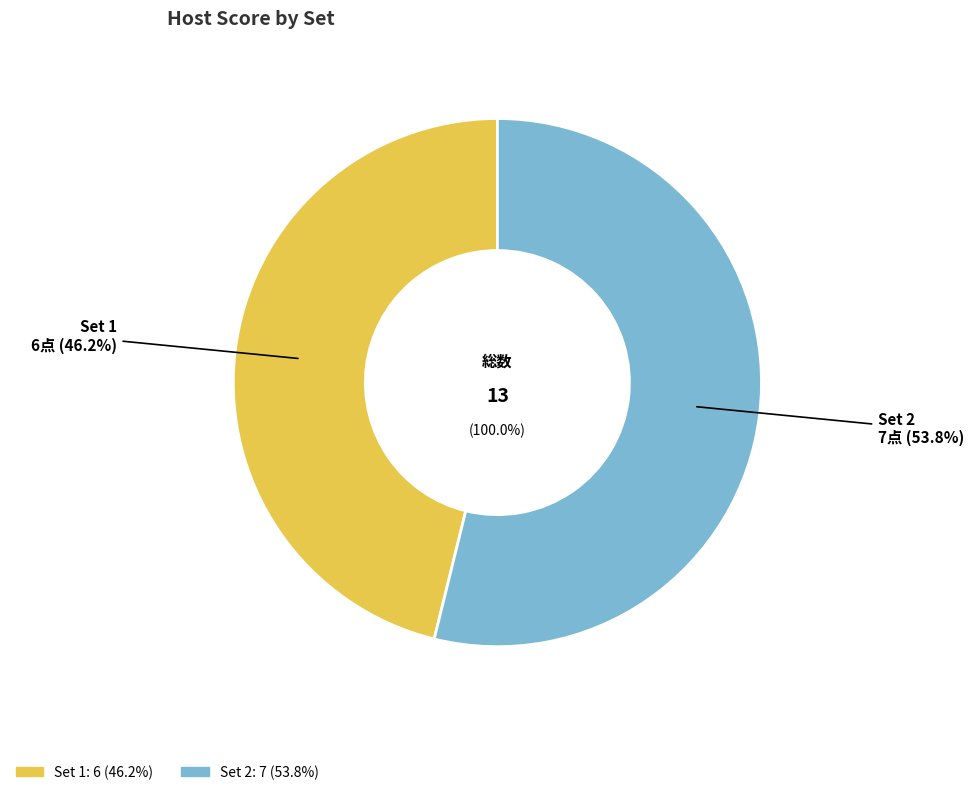

To the nearest percent, what is the combined percentage of Set 2 and Set 1?

100%